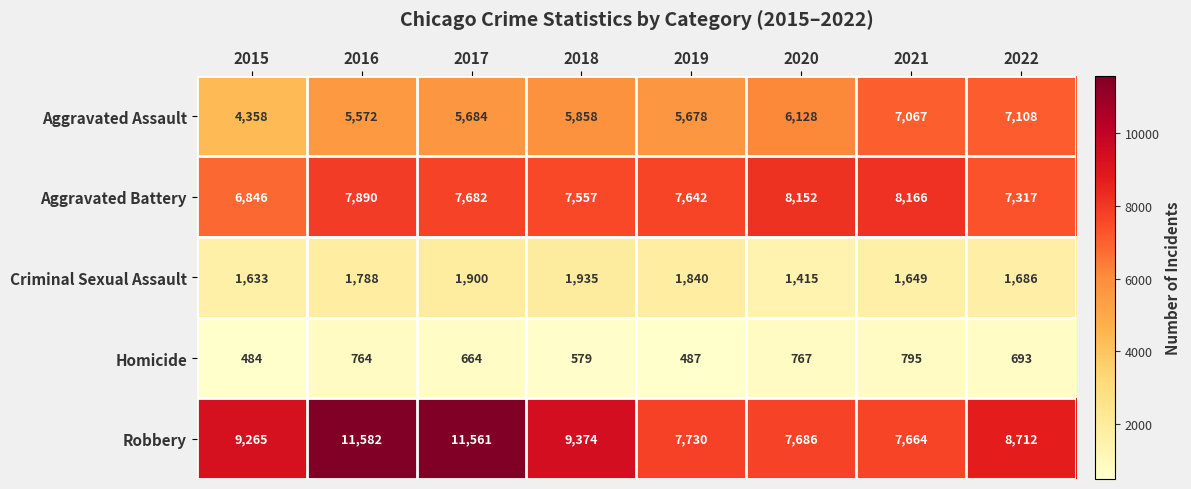

At how many categories does at least one series exceed 5929?

8